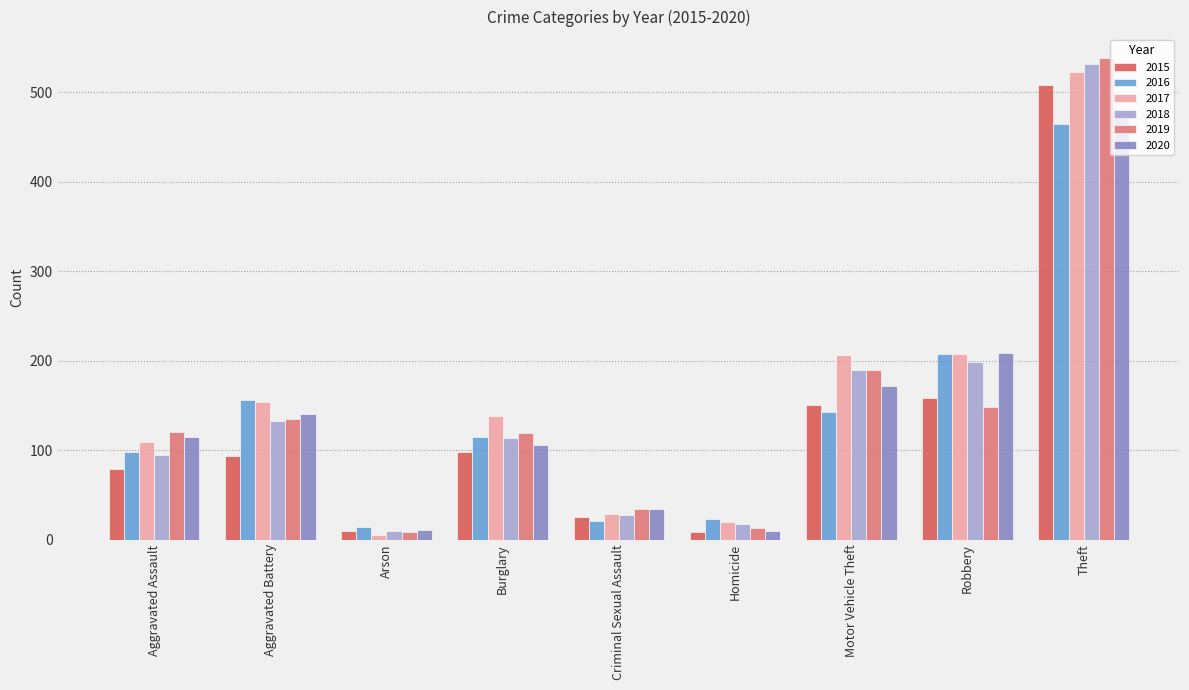

What is the spread (max minus min) of values at Aggravated Assault?

41